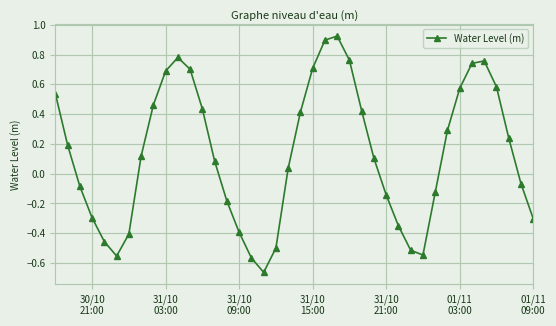

What is the difference between the maximum and second lowest values?

1.5